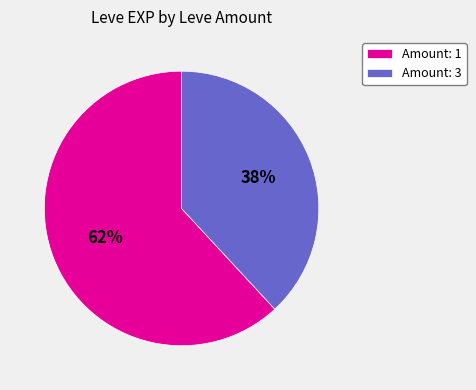

The Amount: 1 slice represents 71% of the pie. True or false?

False